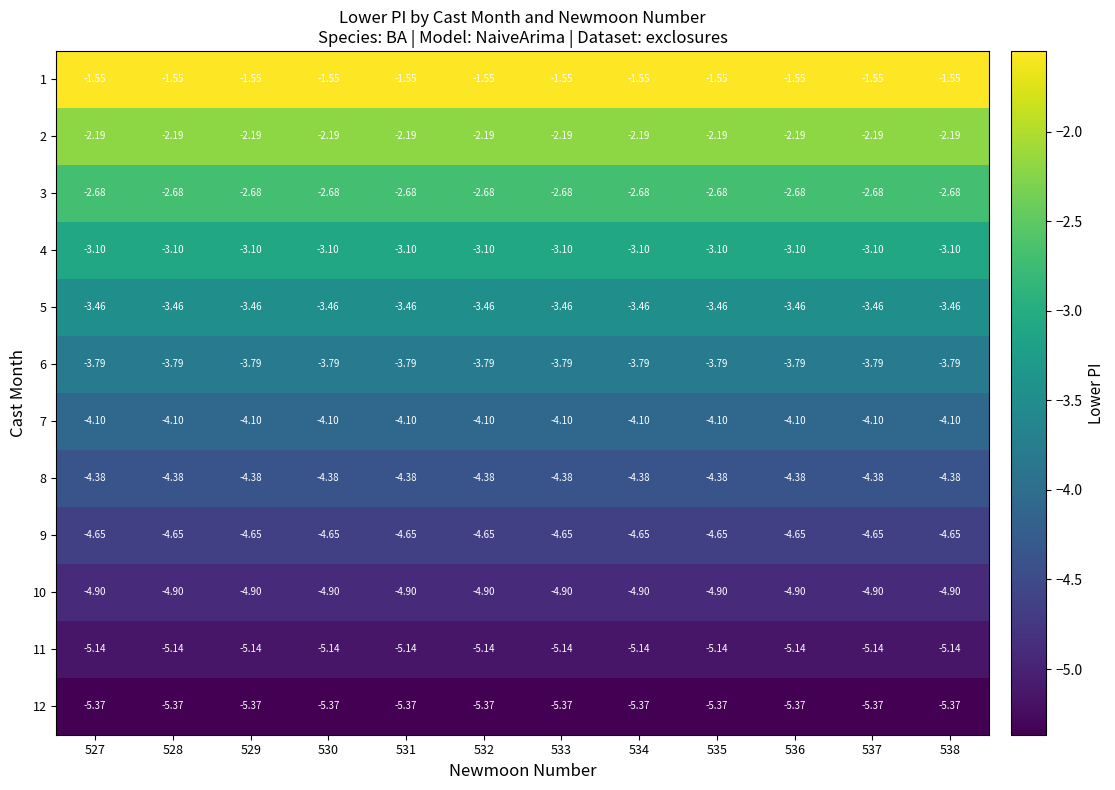

Reading right to left, list all the values displayed in this chart.

1: 538=-1.6	537=-1.6	536=-1.6	535=-1.6	534=-1.6	533=-1.6	532=-1.6	531=-1.6	530=-1.6	529=-1.6	528=-1.6	527=-1.6
2: 538=-2.2	537=-2.2	536=-2.2	535=-2.2	534=-2.2	533=-2.2	532=-2.2	531=-2.2	530=-2.2	529=-2.2	528=-2.2	527=-2.2
3: 538=-2.7	537=-2.7	536=-2.7	535=-2.7	534=-2.7	533=-2.7	532=-2.7	531=-2.7	530=-2.7	529=-2.7	528=-2.7	527=-2.7
4: 538=-3.1	537=-3.1	536=-3.1	535=-3.1	534=-3.1	533=-3.1	532=-3.1	531=-3.1	530=-3.1	529=-3.1	528=-3.1	527=-3.1
5: 538=-3.5	537=-3.5	536=-3.5	535=-3.5	534=-3.5	533=-3.5	532=-3.5	531=-3.5	530=-3.5	529=-3.5	528=-3.5	527=-3.5
6: 538=-3.8	537=-3.8	536=-3.8	535=-3.8	534=-3.8	533=-3.8	532=-3.8	531=-3.8	530=-3.8	529=-3.8	528=-3.8	527=-3.8
7: 538=-4.1	537=-4.1	536=-4.1	535=-4.1	534=-4.1	533=-4.1	532=-4.1	531=-4.1	530=-4.1	529=-4.1	528=-4.1	527=-4.1
8: 538=-4.4	537=-4.4	536=-4.4	535=-4.4	534=-4.4	533=-4.4	532=-4.4	531=-4.4	530=-4.4	529=-4.4	528=-4.4	527=-4.4
9: 538=-4.7	537=-4.7	536=-4.7	535=-4.7	534=-4.7	533=-4.7	532=-4.7	531=-4.7	530=-4.7	529=-4.7	528=-4.7	527=-4.7
10: 538=-4.9	537=-4.9	536=-4.9	535=-4.9	534=-4.9	533=-4.9	532=-4.9	531=-4.9	530=-4.9	529=-4.9	528=-4.9	527=-4.9
11: 538=-5.1	537=-5.1	536=-5.1	535=-5.1	534=-5.1	533=-5.1	532=-5.1	531=-5.1	530=-5.1	529=-5.1	528=-5.1	527=-5.1
12: 538=-5.4	537=-5.4	536=-5.4	535=-5.4	534=-5.4	533=-5.4	532=-5.4	531=-5.4	530=-5.4	529=-5.4	528=-5.4	527=-5.4